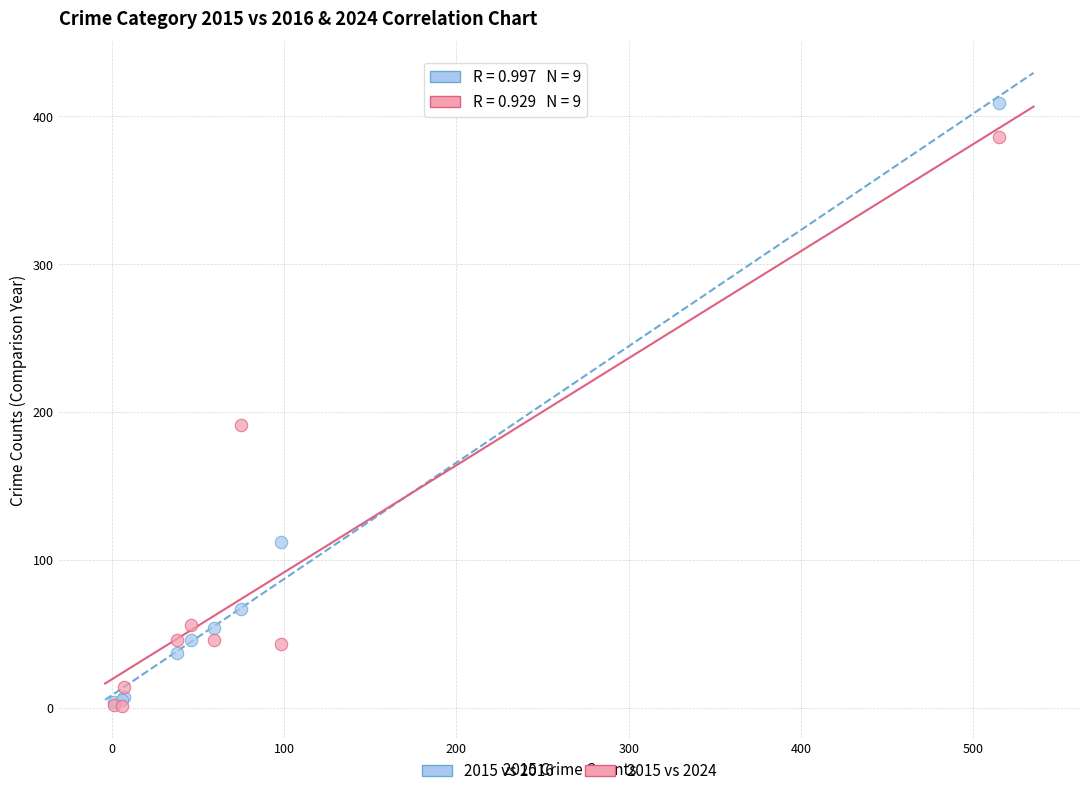

What are all the series names shown in the legend?

2015 vs 2016, 2015 vs 2024